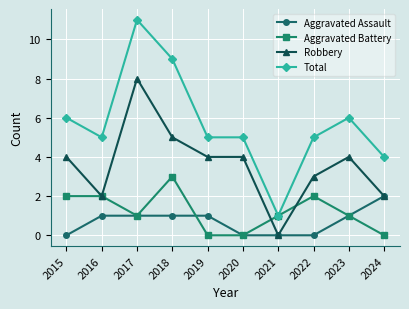

Reading right to left, transcribe all the data shown in this chart.

Aggravated Assault: 2024=2	2023=1	2022=0	2021=0	2020=0	2019=1	2018=1	2017=1	2016=1	2015=0
Aggravated Battery: 2024=0	2023=1	2022=2	2021=1	2020=0	2019=0	2018=3	2017=1	2016=2	2015=2
Robbery: 2024=2	2023=4	2022=3	2021=0	2020=4	2019=4	2018=5	2017=8	2016=2	2015=4
Total: 2024=4	2023=6	2022=5	2021=1	2020=5	2019=5	2018=9	2017=11	2016=5	2015=6